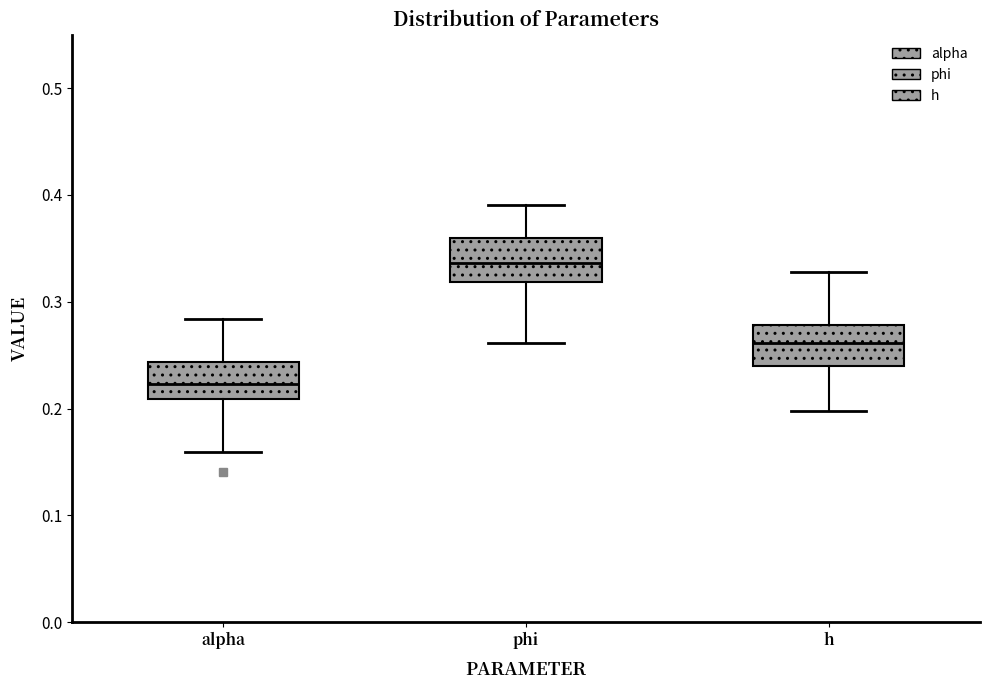

Reading left to right, read every box against the y-axis: the position of its median line, the range the box covers, and the ends of its whiskers. The values are not printed on the chart, so give them approximately, as read against the axis.

alpha: median 0.22, box 0.21 to 0.24, whiskers 0.16 to 0.28
phi: median 0.34, box 0.32 to 0.36, whiskers 0.26 to 0.39
h: median 0.26, box 0.24 to 0.28, whiskers 0.20 to 0.33